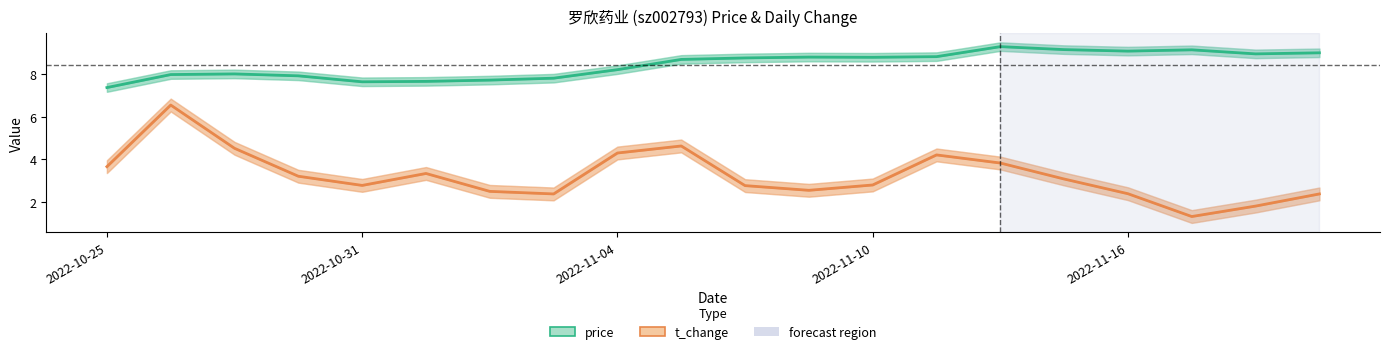

List the series in order of their peak value, lowest first.

t_change, price